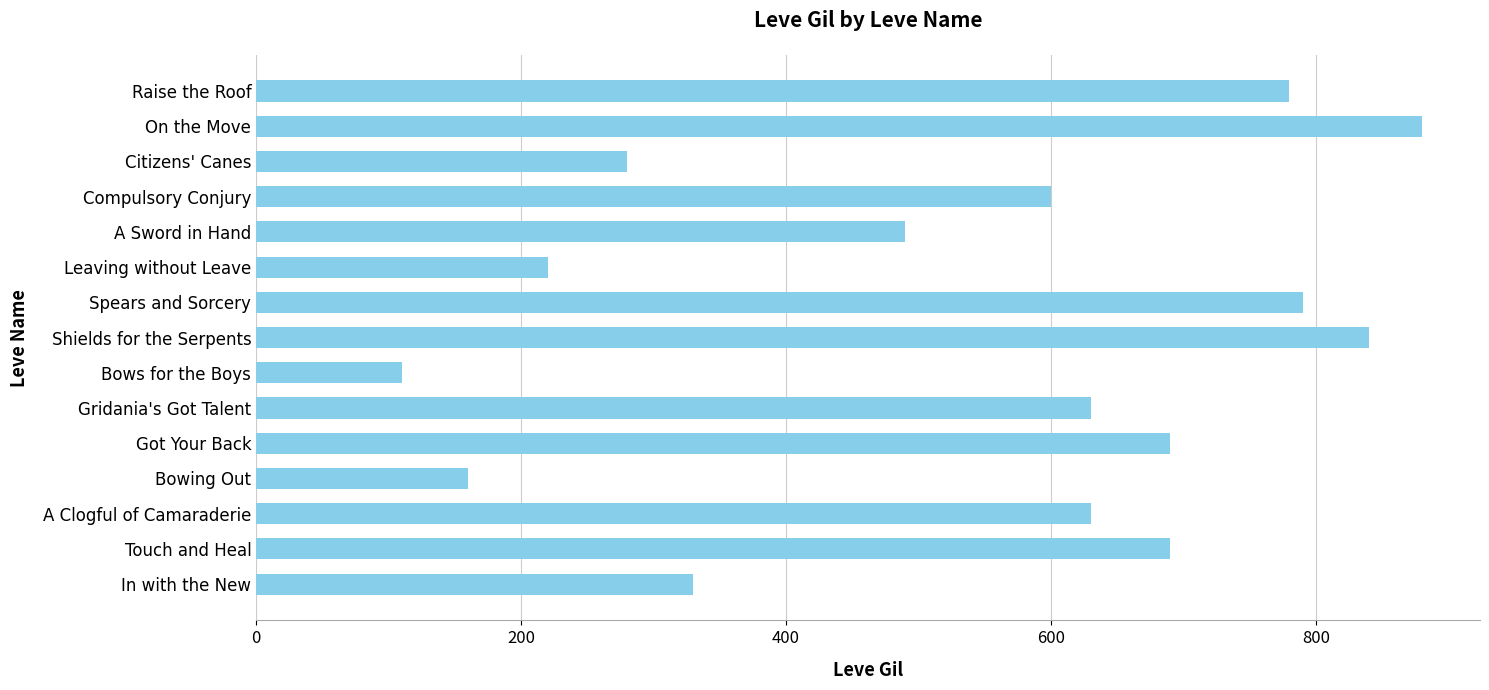

Between Bowing Out and Touch and Heal, which is larger?

Touch and Heal